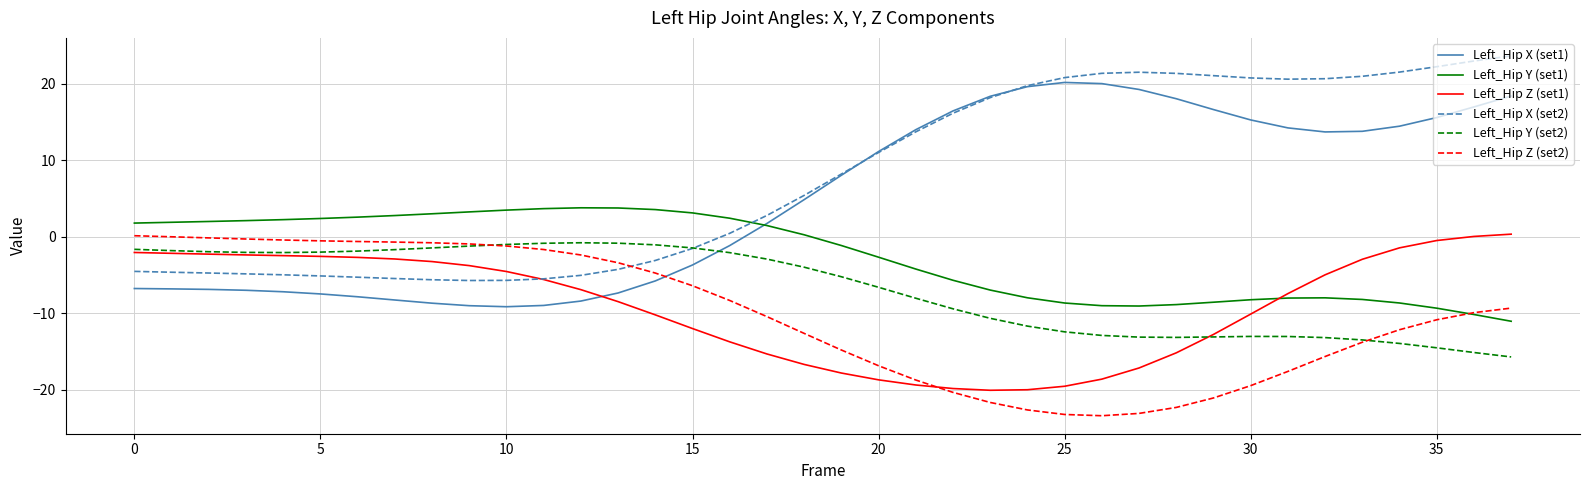

In Left_Hip Y (set1), how many points are higher than both neighbors (excluding endpoints)?

2